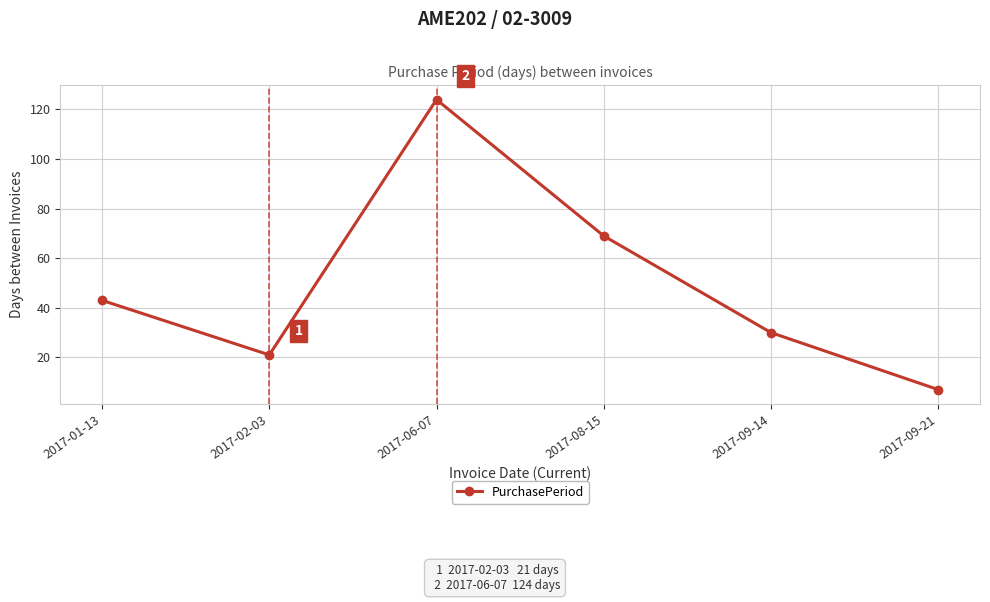

Read the value at 2017-09-21.

7